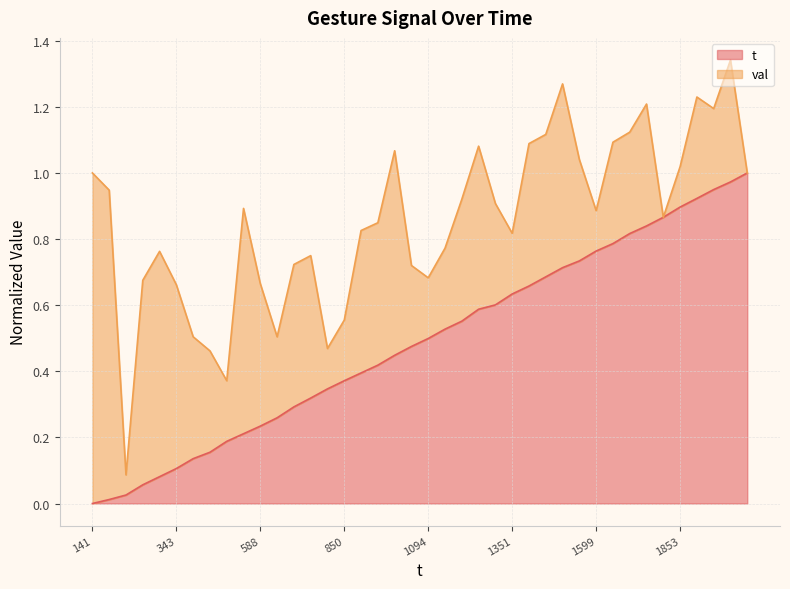

Does the chart have visible grid lines?

Yes